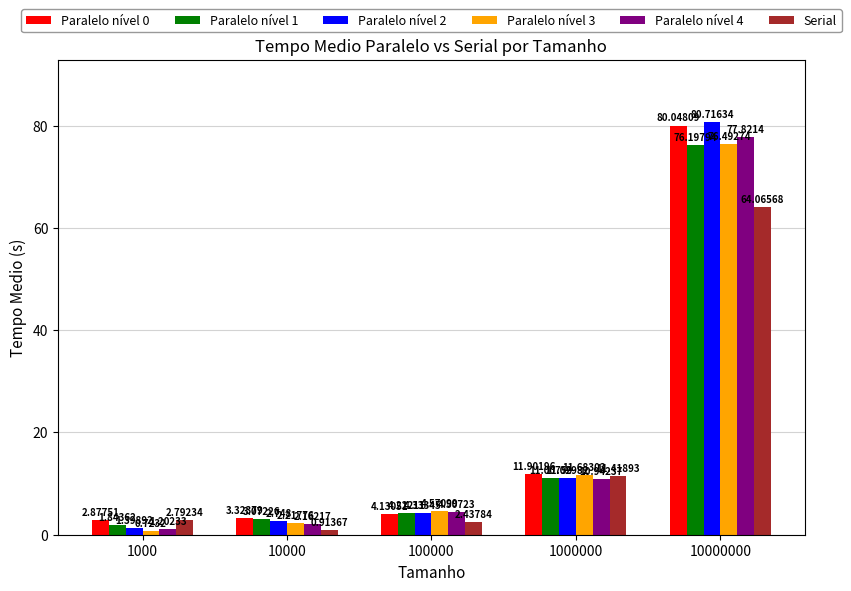

Which category has the lowest value in the Paralelo nível 0 series?

1000